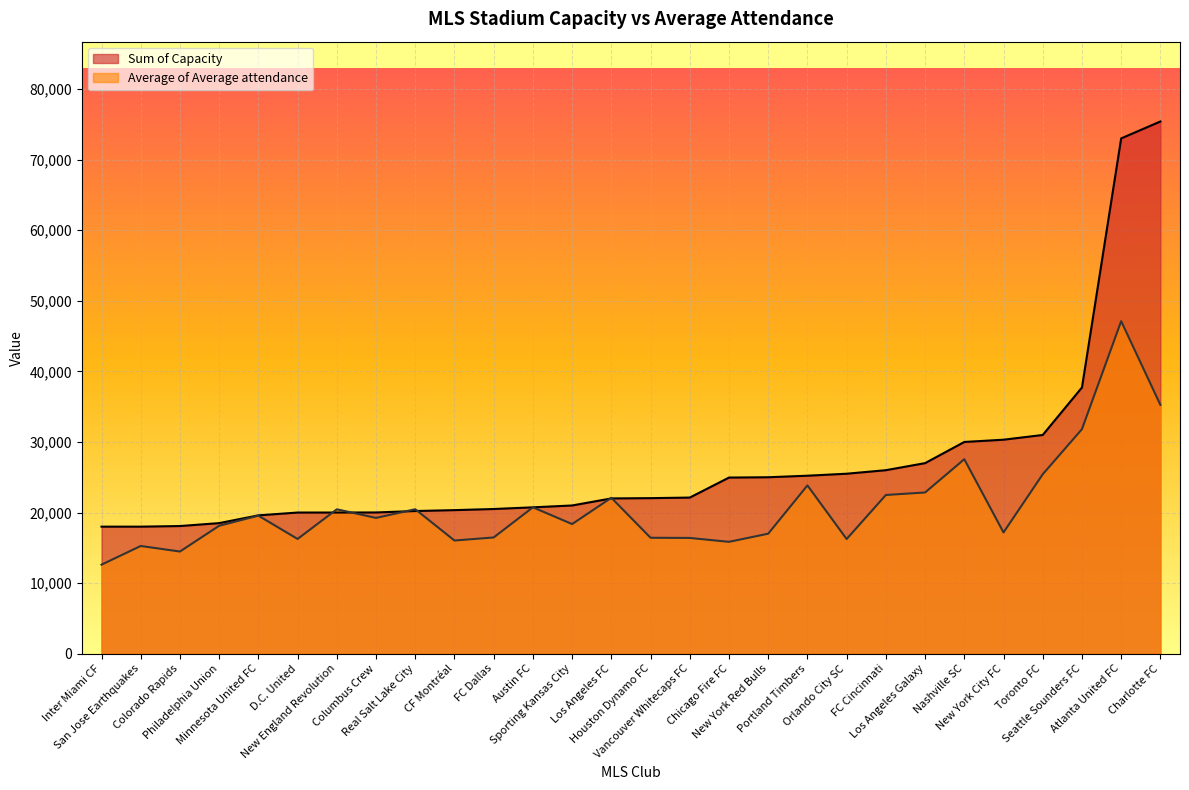

How many times do Average of Average attendance and Sum of Capacity cross each other?

6